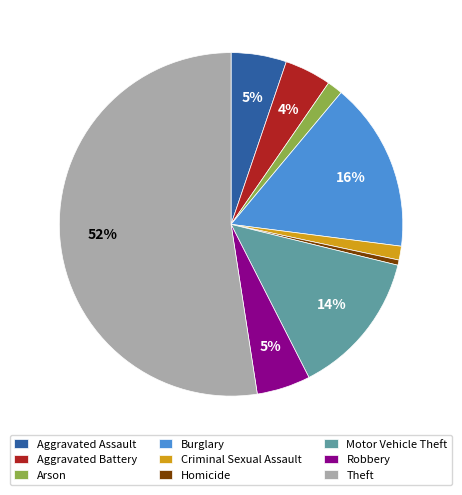

Does any single category account for the majority?

Yes